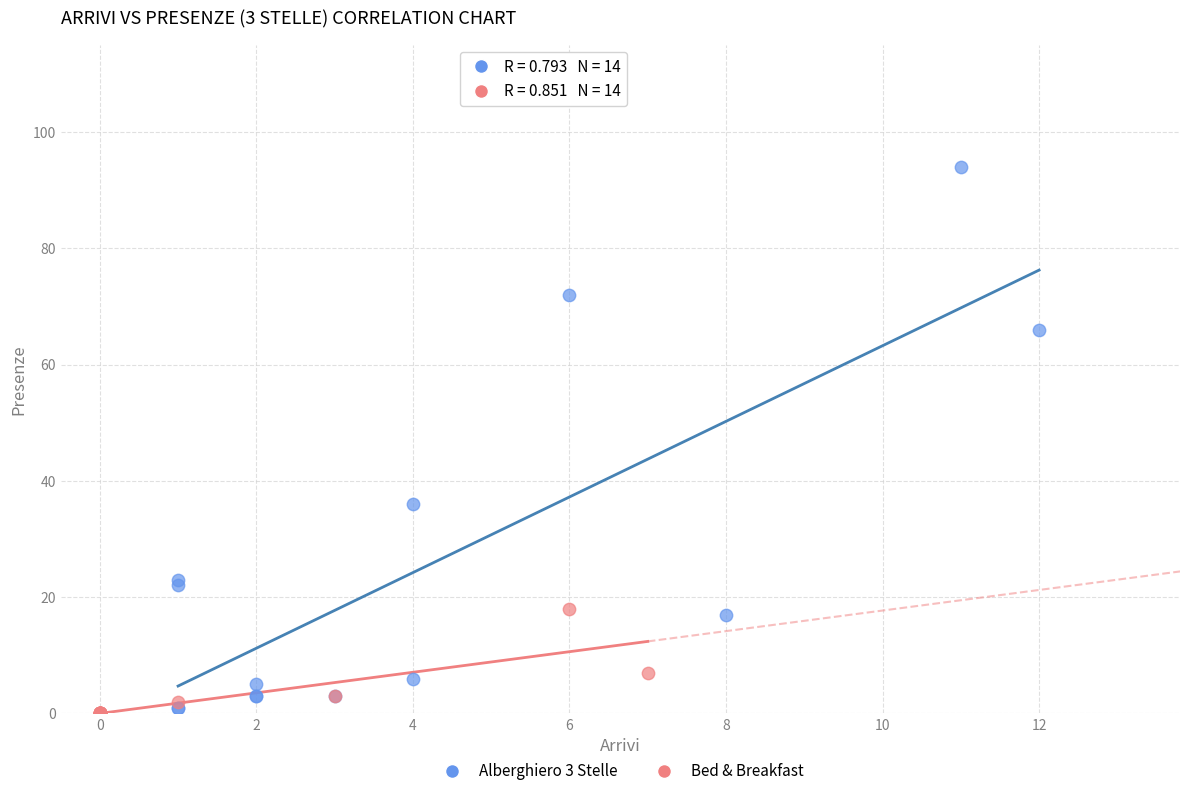

Which series has the widest spread of Y values?

Alberghiero 3 Stelle